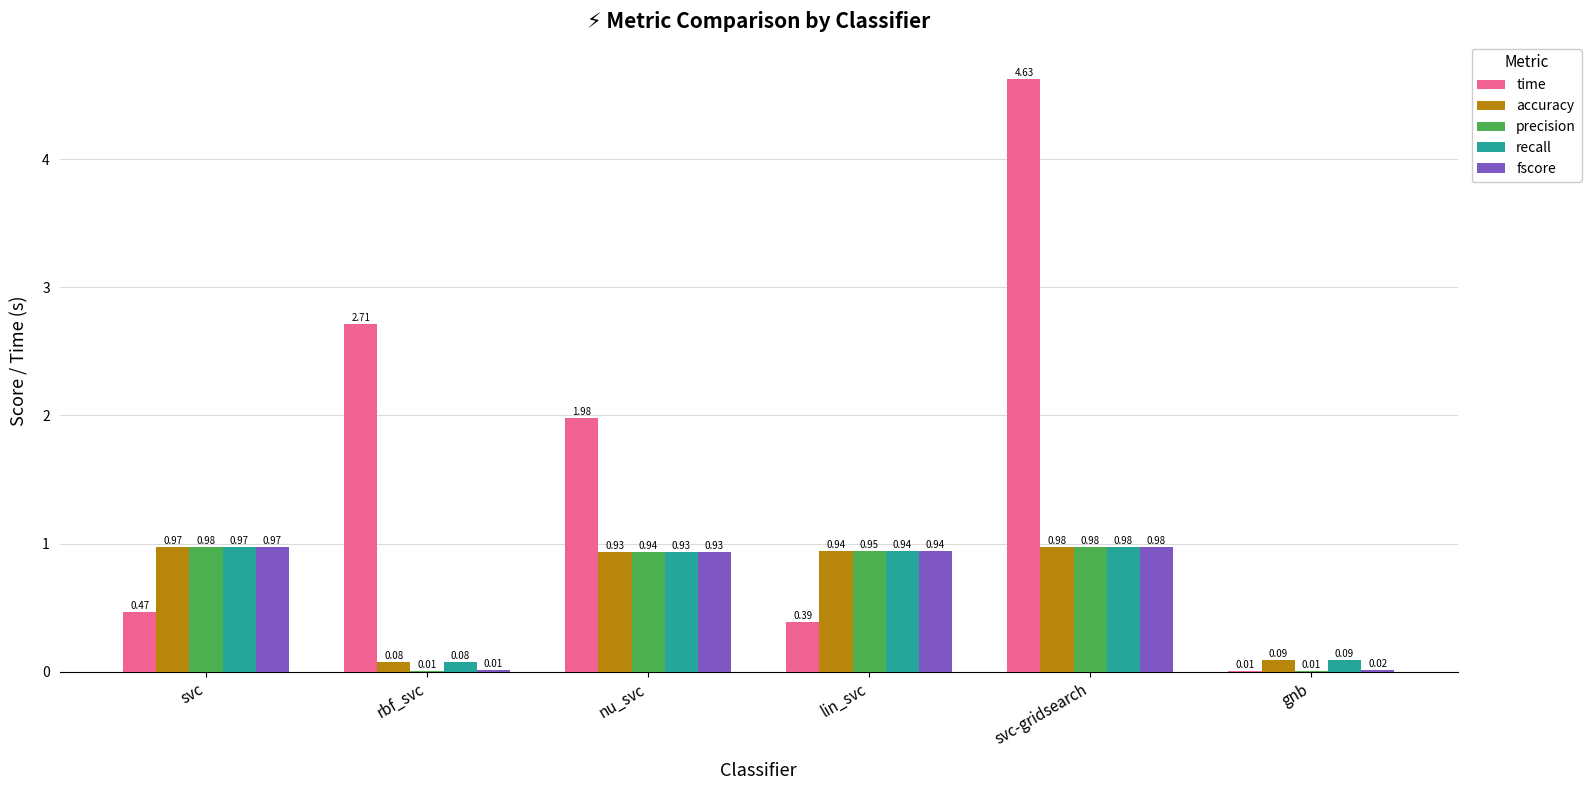

Which series has the largest total across all categories?

time